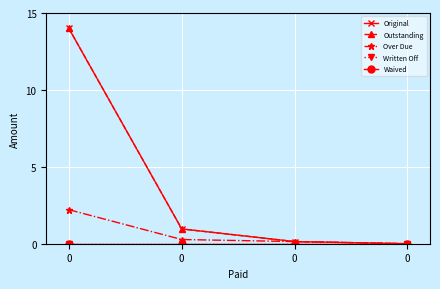

Is this an area chart (filled region under the line)?

No